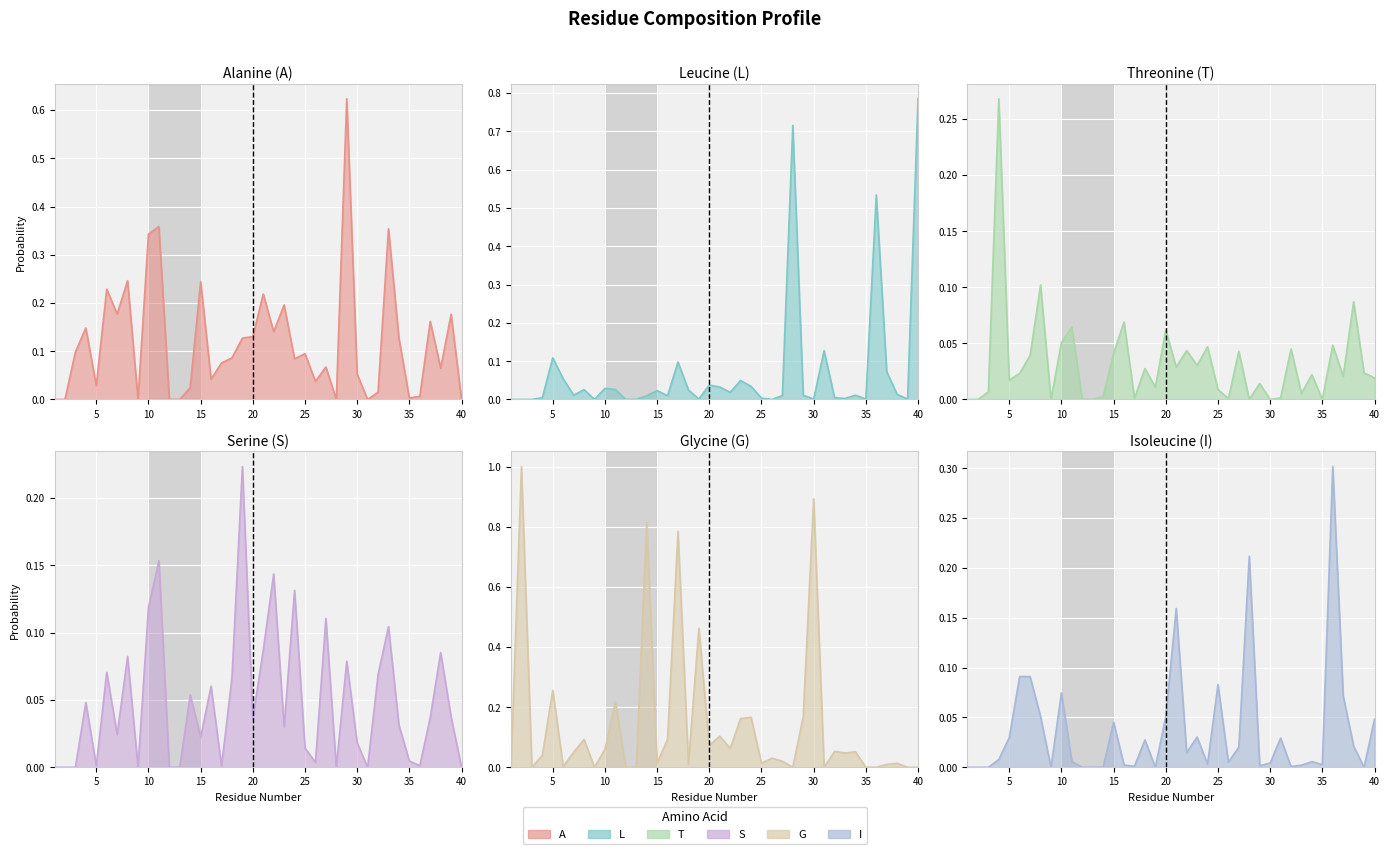

Which has a higher value, 30 or 10?

10